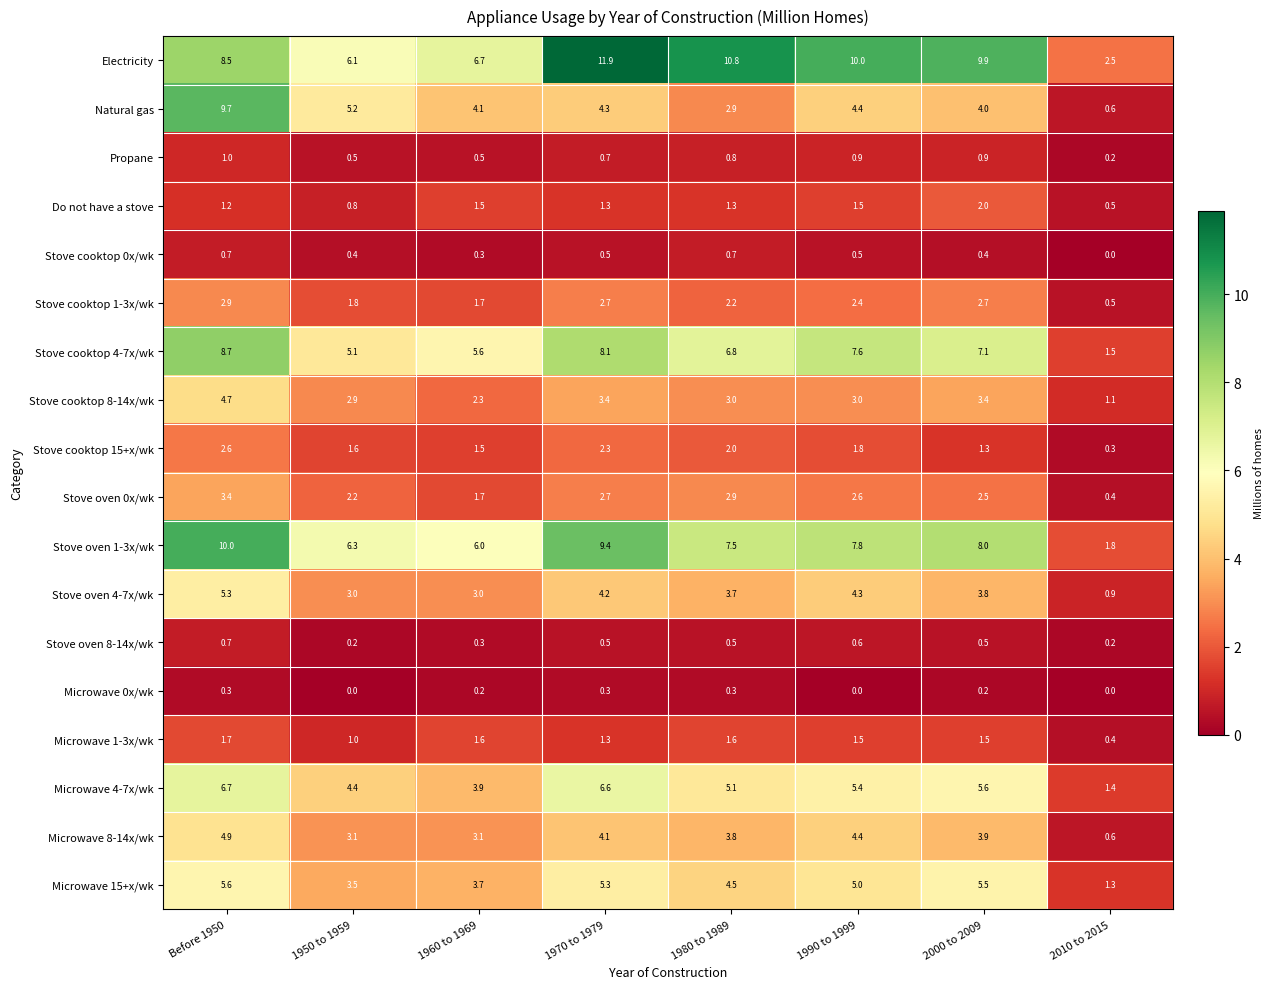

What is the sum of all Microwave 8-14x/wk values?

27.9